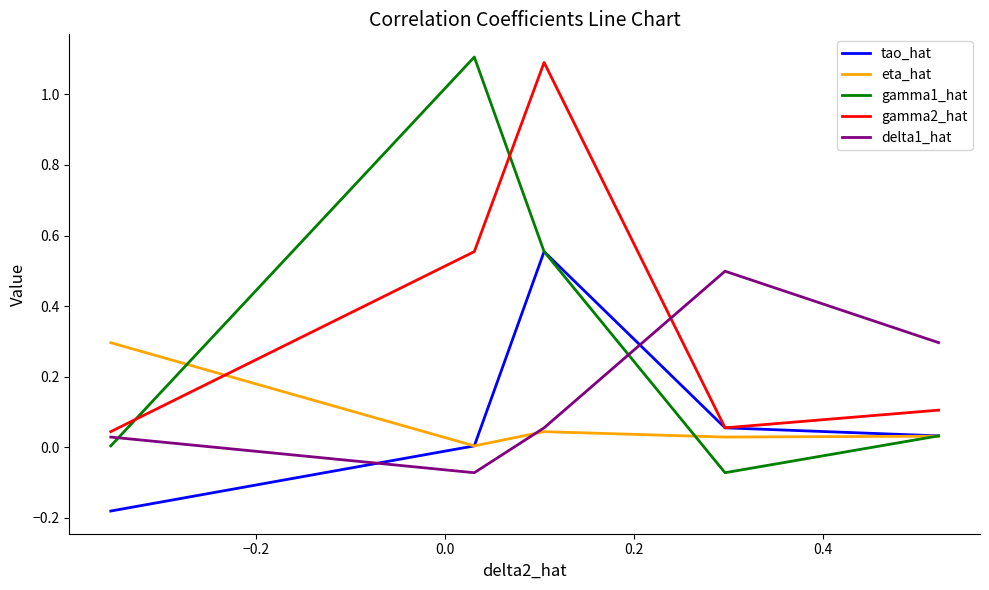

Which series has the largest range (max minus min)?

gamma1_hat